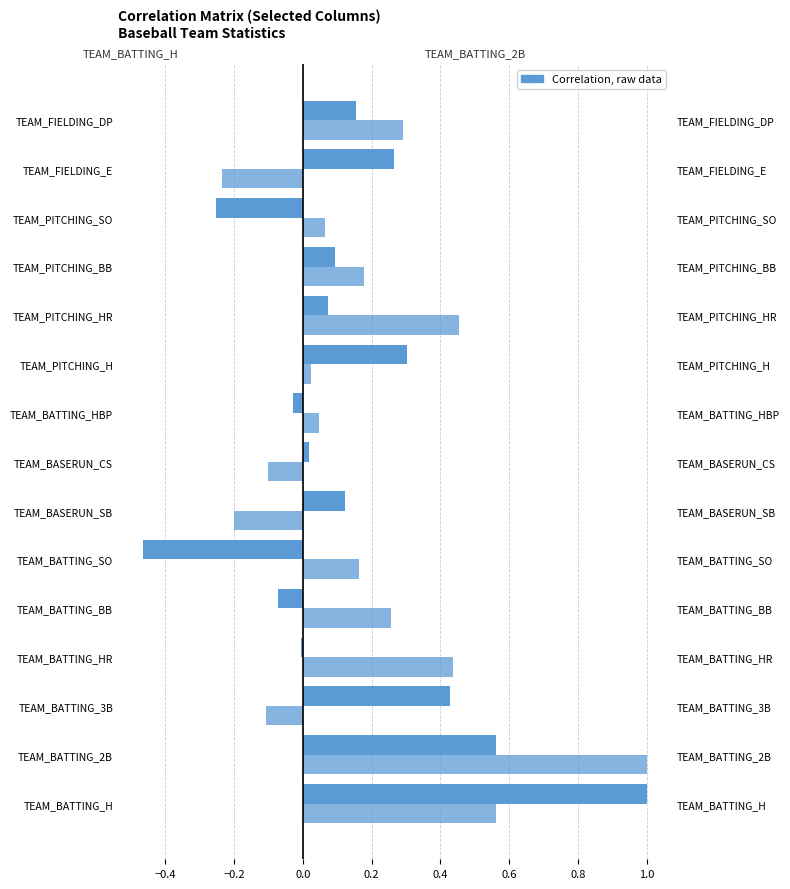

Which series has the largest total across all categories?

TEAM_BATTING_2B